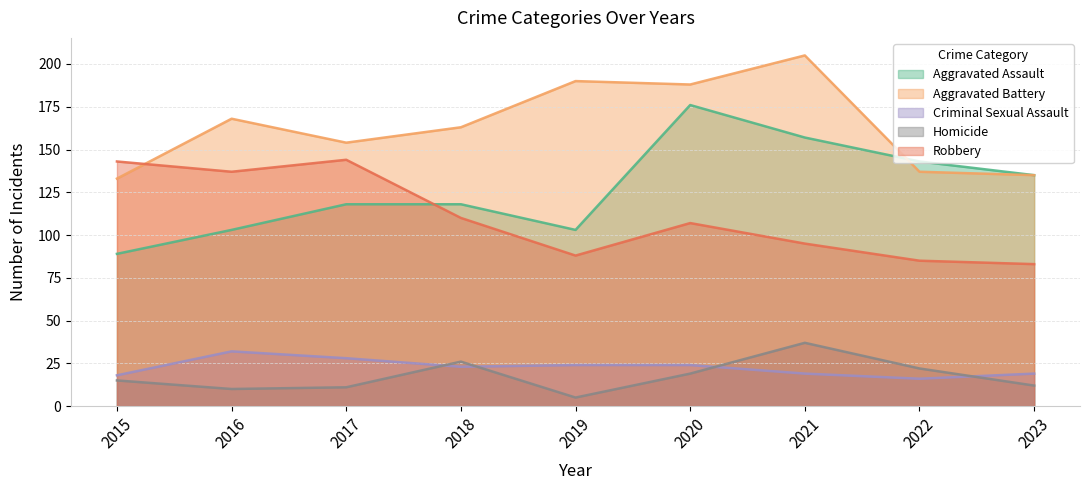

What is the sum of all Aggravated Assault values?

1142